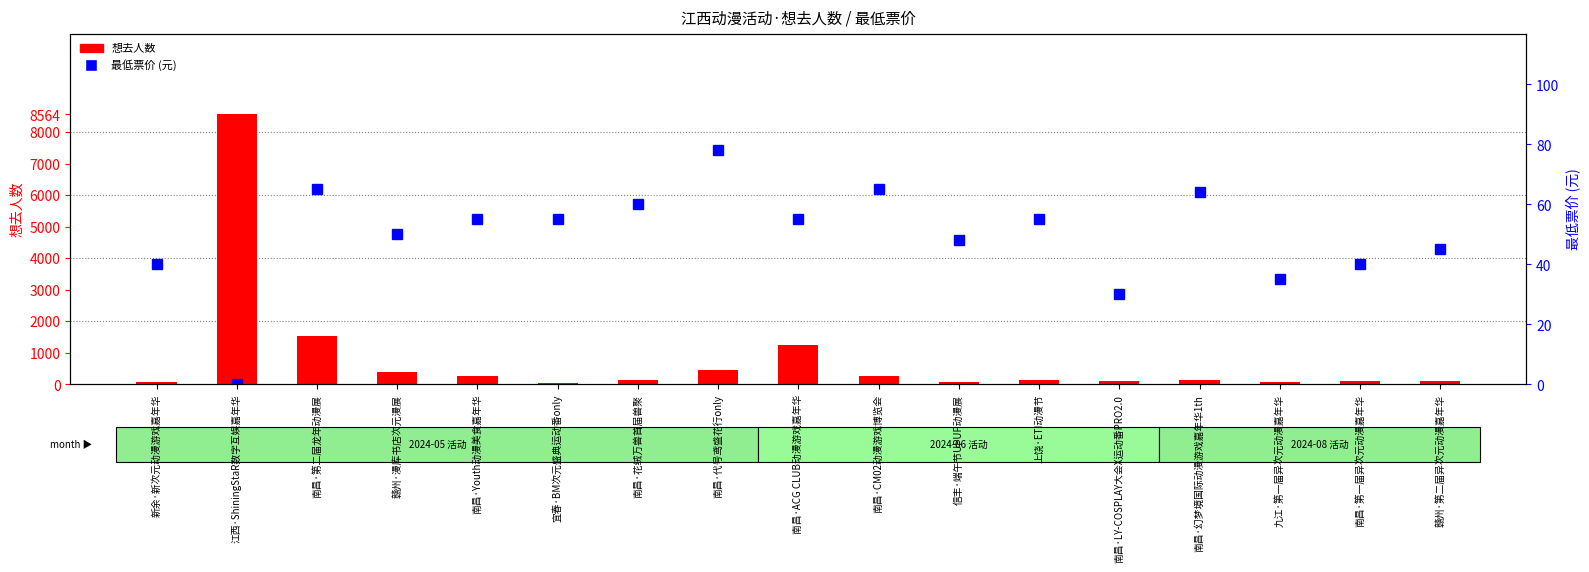

List the labels in order of 想去人数 value, largest first.

江西·ShiningStaR数字互娱嘉年华, 南昌·第二届龙年动漫展, 南昌·ACG CLUB动漫游戏嘉年华, 南昌·代号鸢盛花行only, 赣州·漫库书店次元漫展, 南昌·Youth动漫美食嘉年华, 南昌·CM02动漫游戏博览会, 上饶·ETI动漫节, 南昌·幻梦境国际动漫游戏嘉年华1th, 南昌·花绒万兽首届兽聚, 南昌·第一届异次元动漫嘉年华, 赣州·第二届异次元动漫嘉年华, 南昌·LY-COSPLAY大会X运动番PRO2.0, 信丰·端午节UPUP动漫展, 九江·第一届异次元动漫嘉年华, 新余·新次元动漫游戏嘉年华, 宜春·BM次元盛典运动番only